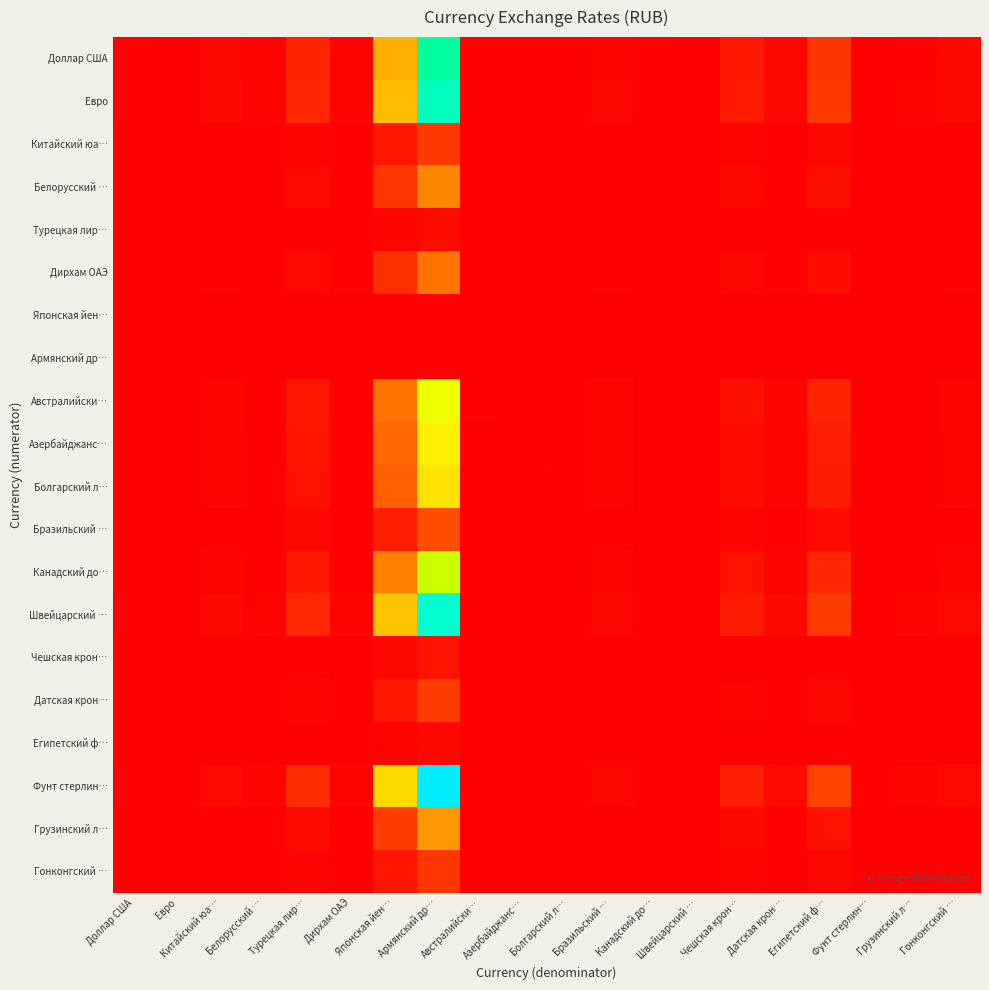

Reading left to right, transcribe all the data shown in this chart.

Доллар США: Доллар США=1.0	Евро=0.9	Китайский юа…=7.4	Белорусский …=3.2	Турецкая лир…=32.8	Дирхам ОАЭ=3.7	Японская йен…=159.5	Армянский др…=388.2	Австралийски…=1.5	Азербайджанс…=1.7	Болгарский л…=1.8	Бразильский …=5.4	Канадский до…=1.4	Швейцарский …=0.9	Чешская крон…=23.2	Датская крон…=7.0	Египетский ф…=48.4	Фунт стерлин…=0.8	Грузинский л…=2.8	Гонконгский …=7.8
Евро: Доллар США=1.1	Евро=1.0	Китайский юа…=7.9	Белорусский …=3.4	Турецкая лир…=35.3	Дирхам ОАЭ=3.9	Японская йен…=171.3	Армянский др…=417.0	Австралийски…=1.6	Азербайджанс…=1.8	Болгарский л…=2.0	Бразильский …=5.8	Канадский до…=1.5	Швейцарский …=1.0	Чешская крон…=24.9	Датская крон…=7.5	Египетский ф…=52.0	Фунт стерлин…=0.8	Грузинский л…=3.0	Гонконгский …=8.4
Китайский юа…: Доллар США=0.1	Евро=0.1	Китайский юа…=1.0	Белорусский …=0.4	Турецкая лир…=4.4	Дирхам ОАЭ=0.5	Японская йен…=21.6	Армянский др…=52.5	Австралийски…=0.2	Азербайджанс…=0.2	Болгарский л…=0.2	Бразильский …=0.7	Канадский до…=0.2	Швейцарский …=0.1	Чешская крон…=3.1	Датская крон…=0.9	Египетский ф…=6.5	Фунт стерлин…=0.1	Грузинский л…=0.4	Гонконгский …=1.1
Белорусский …: Доллар США=0.3	Евро=0.3	Китайский юа…=2.3	Белорусский …=1.0	Турецкая лир…=10.3	Дирхам ОАЭ=1.1	Японская йен…=49.9	Армянский др…=121.5	Австралийски…=0.5	Азербайджанс…=0.5	Болгарский л…=0.6	Бразильский …=1.7	Канадский до…=0.4	Швейцарский …=0.3	Чешская крон…=7.2	Датская крон…=2.2	Египетский ф…=15.1	Фунт стерлин…=0.2	Грузинский л…=0.9	Гонконгский …=2.4
Турецкая лир…: Доллар США=0.0	Евро=0.0	Китайский юа…=0.2	Белорусский …=0.1	Турецкая лир…=1.0	Дирхам ОАЭ=0.1	Японская йен…=4.9	Армянский др…=11.8	Австралийски…=0.0	Азербайджанс…=0.1	Болгарский л…=0.1	Бразильский …=0.2	Канадский до…=0.0	Швейцарский …=0.0	Чешская крон…=0.7	Датская крон…=0.2	Египетский ф…=1.5	Фунт стерлин…=0.0	Грузинский л…=0.1	Гонконгский …=0.2
Дирхам ОАЭ: Доллар США=0.3	Евро=0.3	Китайский юа…=2.0	Белорусский …=0.9	Турецкая лир…=8.9	Дирхам ОАЭ=1.0	Японская йен…=43.4	Армянский др…=105.7	Австралийски…=0.4	Азербайджанс…=0.5	Болгарский л…=0.5	Бразильский …=1.5	Канадский до…=0.4	Швейцарский …=0.2	Чешская крон…=6.3	Датская крон…=1.9	Египетский ф…=13.2	Фунт стерлин…=0.2	Грузинский л…=0.8	Гонконгский …=2.1
Японская йен…: Доллар США=0.0	Евро=0.0	Китайский юа…=0.0	Белорусский …=0.0	Турецкая лир…=0.2	Дирхам ОАЭ=0.0	Японская йен…=1.0	Армянский др…=2.4	Австралийски…=0.0	Азербайджанс…=0.0	Болгарский л…=0.0	Бразильский …=0.0	Канадский до…=0.0	Швейцарский …=0.0	Чешская крон…=0.1	Датская крон…=0.0	Египетский ф…=0.3	Фунт стерлин…=0.0	Грузинский л…=0.0	Гонконгский …=0.0
Армянский др…: Доллар США=0.0	Евро=0.0	Китайский юа…=0.0	Белорусский …=0.0	Турецкая лир…=0.1	Дирхам ОАЭ=0.0	Японская йен…=0.4	Армянский др…=1.0	Австралийски…=0.0	Азербайджанс…=0.0	Болгарский л…=0.0	Бразильский …=0.0	Канадский до…=0.0	Швейцарский …=0.0	Чешская крон…=0.1	Датская крон…=0.0	Египетский ф…=0.1	Фунт стерлин…=0.0	Грузинский л…=0.0	Гонконгский …=0.0
Австралийски…: Доллар США=0.7	Евро=0.6	Китайский юа…=4.9	Белорусский …=2.1	Турецкая лир…=21.9	Дирхам ОАЭ=2.4	Японская йен…=106.3	Армянский др…=258.7	Австралийски…=1.0	Азербайджанс…=1.1	Болгарский л…=1.2	Бразильский …=3.6	Канадский до…=0.9	Швейцарский …=0.6	Чешская крон…=15.4	Датская крон…=4.6	Египетский ф…=32.2	Фунт стерлин…=0.5	Грузинский л…=1.9	Гонконгский …=5.2
Азербайджанс…: Доллар США=0.6	Евро=0.5	Китайский юа…=4.3	Белорусский …=1.9	Турецкая лир…=19.3	Дирхам ОАЭ=2.2	Японская йен…=93.8	Армянский др…=228.4	Австралийски…=0.9	Азербайджанс…=1.0	Болгарский л…=1.1	Бразильский …=3.2	Канадский до…=0.8	Швейцарский …=0.5	Чешская крон…=13.6	Датская крон…=4.1	Египетский ф…=28.5	Фунт стерлин…=0.5	Грузинский л…=1.6	Гонконгский …=4.6
Болгарский л…: Доллар США=0.5	Евро=0.5	Китайский юа…=4.1	Белорусский …=1.8	Турецкая лир…=18.0	Дирхам ОАЭ=2.0	Японская йен…=87.5	Армянский др…=213.0	Австралийски…=0.8	Азербайджанс…=0.9	Болгарский л…=1.0	Бразильский …=3.0	Канадский до…=0.7	Швейцарский …=0.5	Чешская крон…=12.7	Датская крон…=3.8	Египетский ф…=26.5	Фунт стерлин…=0.4	Грузинский л…=1.5	Гонконгский …=4.3
Бразильский …: Доллар США=0.2	Евро=0.2	Китайский юа…=1.4	Белорусский …=0.6	Турецкая лир…=6.1	Дирхам ОАЭ=0.7	Японская йен…=29.5	Армянский др…=71.9	Австралийски…=0.3	Азербайджанс…=0.3	Болгарский л…=0.3	Бразильский …=1.0	Канадский до…=0.3	Швейцарский …=0.2	Чешская крон…=4.3	Датская крон…=1.3	Египетский ф…=9.0	Фунт стерлин…=0.1	Грузинский л…=0.5	Гонконгский …=1.4
Канадский до…: Доллар США=0.7	Евро=0.7	Китайский юа…=5.4	Белорусский …=2.3	Турецкая лир…=24.0	Дирхам ОАЭ=2.7	Японская йен…=116.7	Армянский др…=284.2	Австралийски…=1.1	Азербайджанс…=1.2	Болгарский л…=1.3	Бразильский …=4.0	Канадский до…=1.0	Швейцарский …=0.7	Чешская крон…=17.0	Датская крон…=5.1	Египетский ф…=35.4	Фунт стерлин…=0.6	Грузинский л…=2.1	Гонконгский …=5.7
Швейцарский …: Доллар США=1.1	Евро=1.0	Китайский юа…=8.3	Белорусский …=3.6	Турецкая лир…=36.8	Дирхам ОАЭ=4.1	Японская йен…=178.5	Армянский др…=434.5	Австралийски…=1.7	Азербайджанс…=1.9	Болгарский л…=2.0	Бразильский …=6.0	Канадский до…=1.5	Швейцарский …=1.0	Чешская крон…=25.9	Датская крон…=7.8	Египетский ф…=54.1	Фунт стерлин…=0.9	Грузинский л…=3.1	Гонконгский …=8.7
Чешская крон…: Доллар США=0.0	Евро=0.0	Китайский юа…=0.3	Белорусский …=0.1	Турецкая лир…=1.4	Дирхам ОАЭ=0.2	Японская йен…=6.9	Армянский др…=16.8	Австралийски…=0.1	Азербайджанс…=0.1	Болгарский л…=0.1	Бразильский …=0.2	Канадский до…=0.1	Швейцарский …=0.0	Чешская крон…=1.0	Датская крон…=0.3	Египетский ф…=2.1	Фунт стерлин…=0.0	Грузинский л…=0.1	Гонконгский …=0.3
Датская крон…: Доллар США=0.1	Евро=0.1	Китайский юа…=1.1	Белорусский …=0.5	Турецкая лир…=4.7	Дирхам ОАЭ=0.5	Японская йен…=22.9	Армянский др…=55.8	Австралийски…=0.2	Азербайджанс…=0.2	Болгарский л…=0.3	Бразильский …=0.8	Канадский до…=0.2	Швейцарский …=0.1	Чешская крон…=3.3	Датская крон…=1.0	Египетский ф…=7.0	Фунт стерлин…=0.1	Грузинский л…=0.4	Гонконгский …=1.1
Египетский ф…: Доллар США=0.0	Евро=0.0	Китайский юа…=0.2	Белорусский …=0.1	Турецкая лир…=0.7	Дирхам ОАЭ=0.1	Японская йен…=3.3	Армянский др…=8.0	Австралийски…=0.0	Азербайджанс…=0.0	Болгарский л…=0.0	Бразильский …=0.1	Канадский до…=0.0	Швейцарский …=0.0	Чешская крон…=0.5	Датская крон…=0.1	Египетский ф…=1.0	Фунт стерлин…=0.0	Грузинский л…=0.1	Гонконгский …=0.2
Фунт стерлин…: Доллар США=1.3	Евро=1.2	Китайский юа…=9.4	Белорусский …=4.1	Турецкая лир…=41.7	Дирхам ОАЭ=4.7	Японская йен…=202.4	Армянский др…=492.6	Австралийски…=1.9	Азербайджанс…=2.2	Болгарский л…=2.3	Бразильский …=6.9	Канадский до…=1.7	Швейцарский …=1.1	Чешская крон…=29.4	Датская крон…=8.8	Египетский ф…=61.4	Фунт стерлин…=1.0	Грузинский л…=3.6	Гонконгский …=9.9
Грузинский л…: Доллар США=0.4	Евро=0.3	Китайский юа…=2.6	Белорусский …=1.1	Турецкая лир…=11.7	Дирхам ОАЭ=1.3	Японская йен…=56.9	Армянский др…=138.5	Австралийски…=0.5	Азербайджанс…=0.6	Болгарский л…=0.7	Бразильский …=1.9	Канадский до…=0.5	Швейцарский …=0.3	Чешская крон…=8.3	Датская крон…=2.5	Египетский ф…=17.3	Фунт стерлин…=0.3	Грузинский л…=1.0	Гонконгский …=2.8
Гонконгский …: Доллар США=0.1	Евро=0.1	Китайский юа…=0.9	Белорусский …=0.4	Турецкая лир…=4.2	Дирхам ОАЭ=0.5	Японская йен…=20.5	Армянский др…=49.8	Австралийски…=0.2	Азербайджанс…=0.2	Болгарский л…=0.2	Бразильский …=0.7	Канадский до…=0.2	Швейцарский …=0.1	Чешская крон…=3.0	Датская крон…=0.9	Египетский ф…=6.2	Фунт стерлин…=0.1	Грузинский л…=0.4	Гонконгский …=1.0